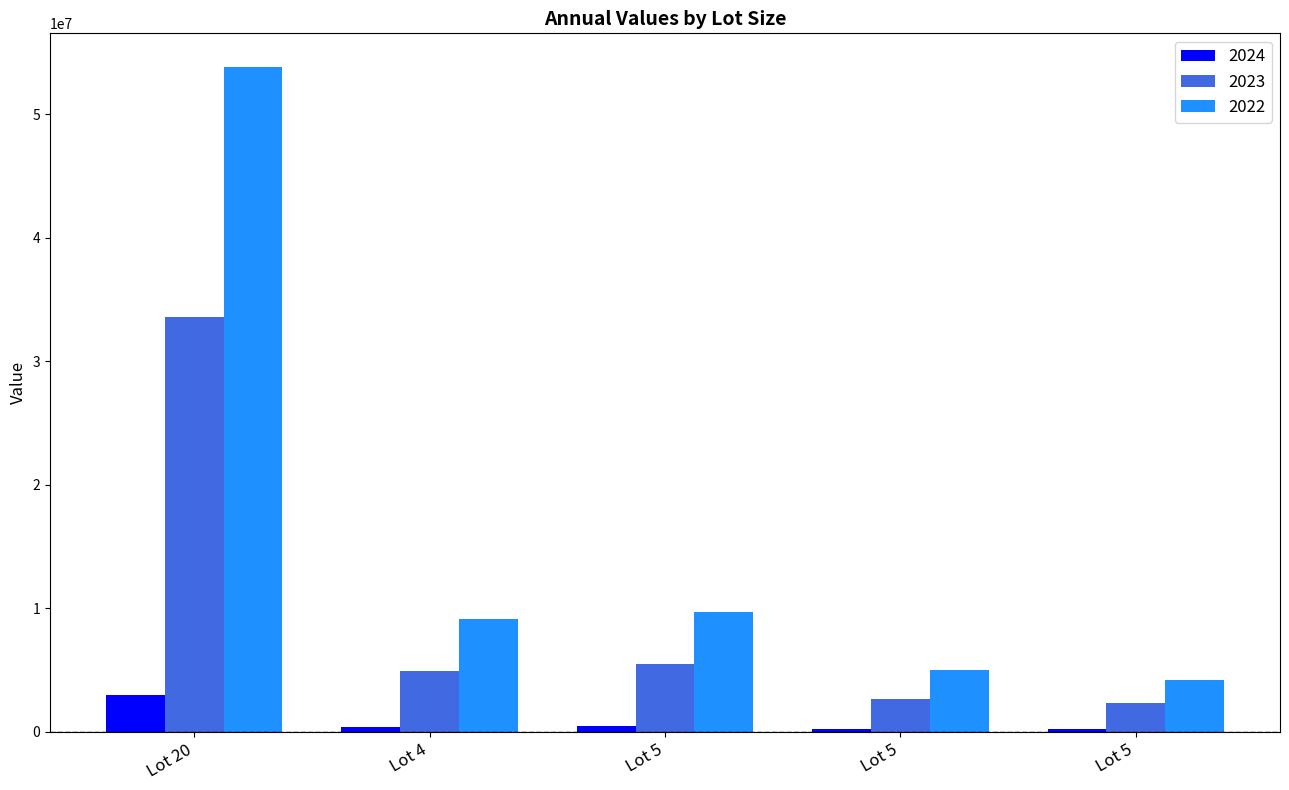

Which label corresponds to the smallest value in the chart?

Lot 5